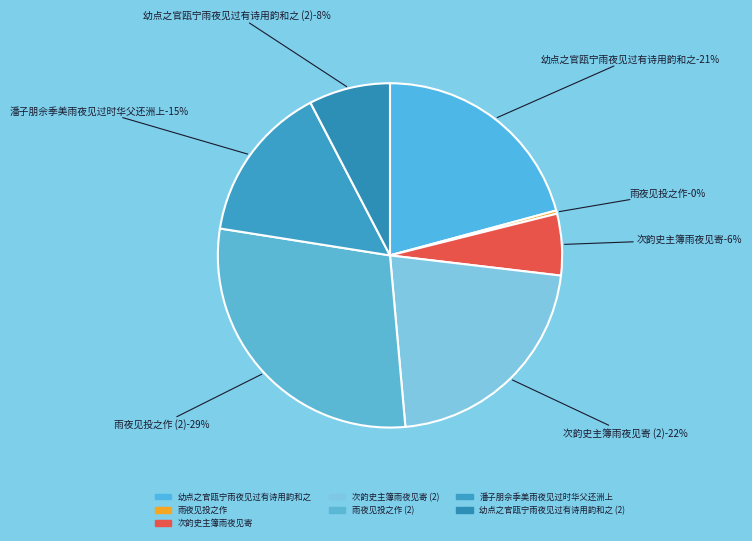

To the nearest percent, what is the average slice percentage?

14%